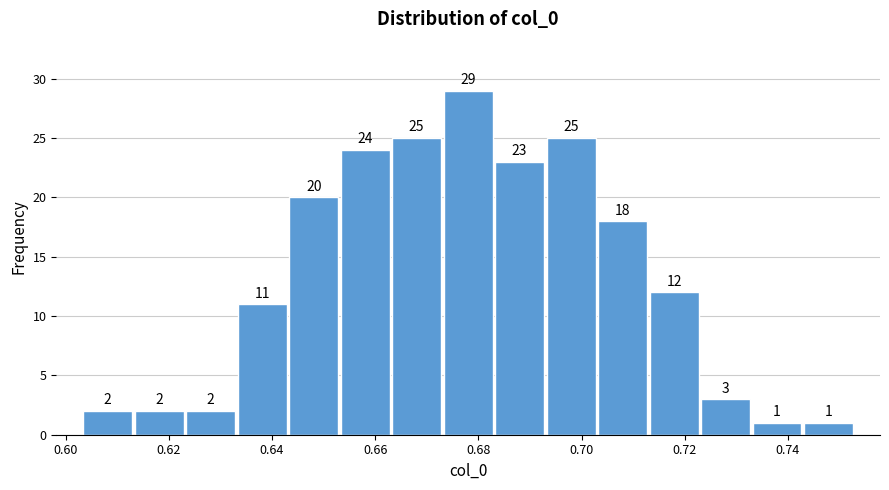

Reading left to right, list every bar in this chart as the range it spans on the x-axis followed by its height. The bar edges are not printed on the chart, so give them approximately, as read against the axis.

0.604 to 0.614: 2
0.614 to 0.624: 2
0.624 to 0.634: 2
0.634 to 0.644: 11
0.644 to 0.654: 20
0.654 to 0.664: 24
0.664 to 0.674: 25
0.674 to 0.684: 29
0.684 to 0.692: 23
0.692 to 0.702: 25
0.702 to 0.712: 18
0.712 to 0.722: 12
0.722 to 0.732: 3
0.732 to 0.742: 1
0.742 to 0.752: 1